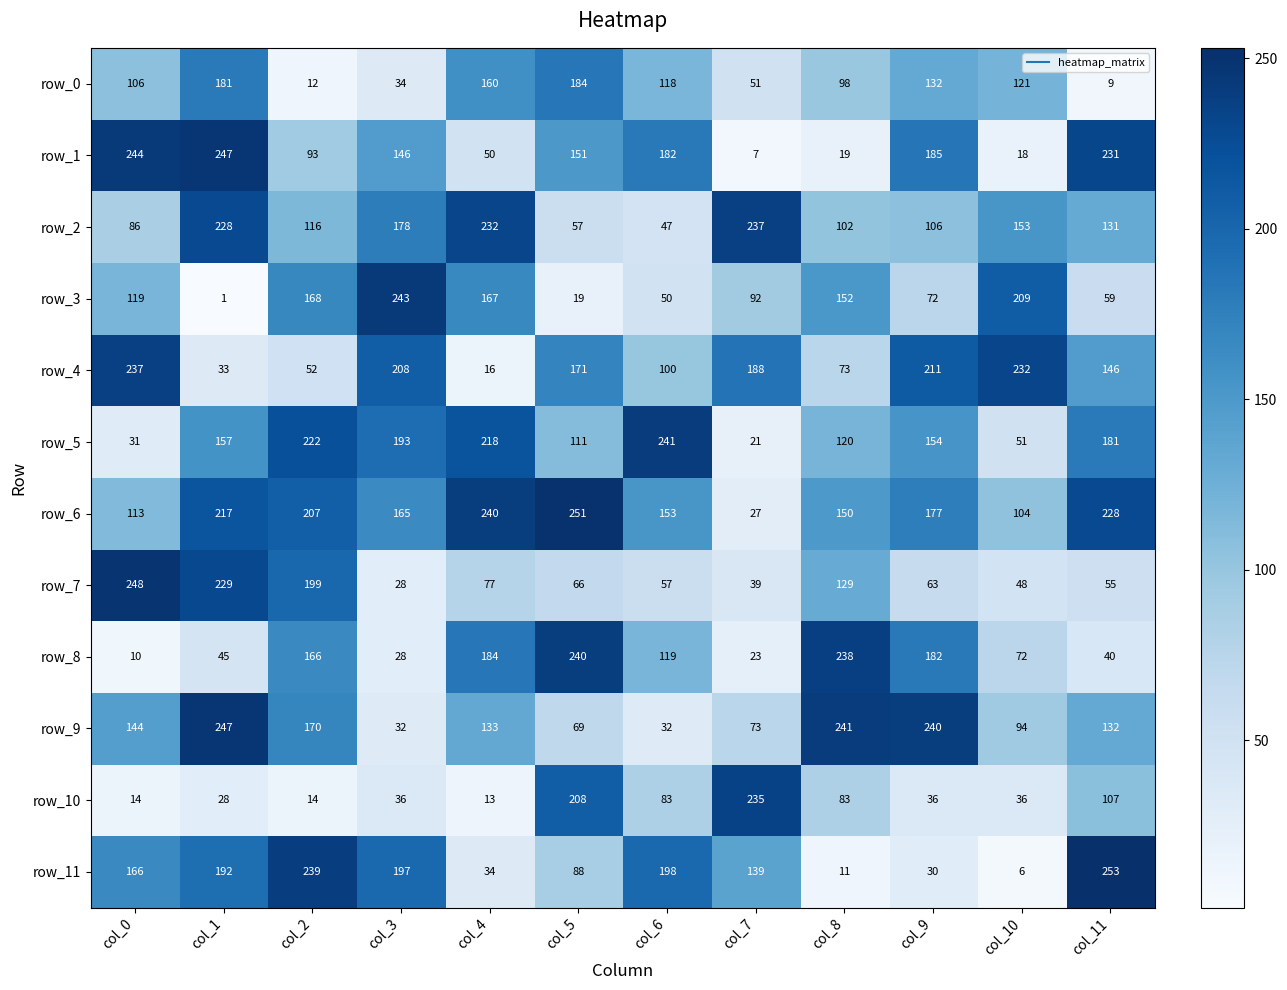

At how many categories does at least one series exceed 63?

12